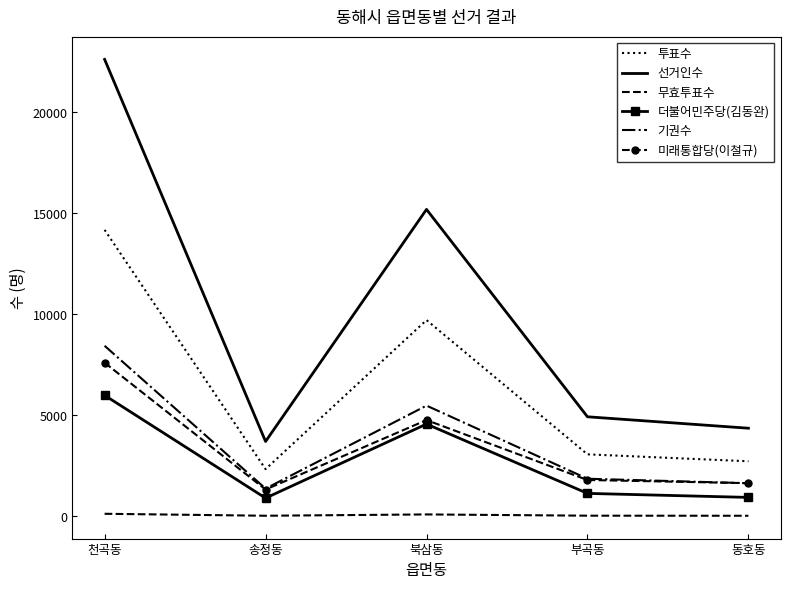

At which category does 미래통합당(이철규) reach its first local valley?

송정동